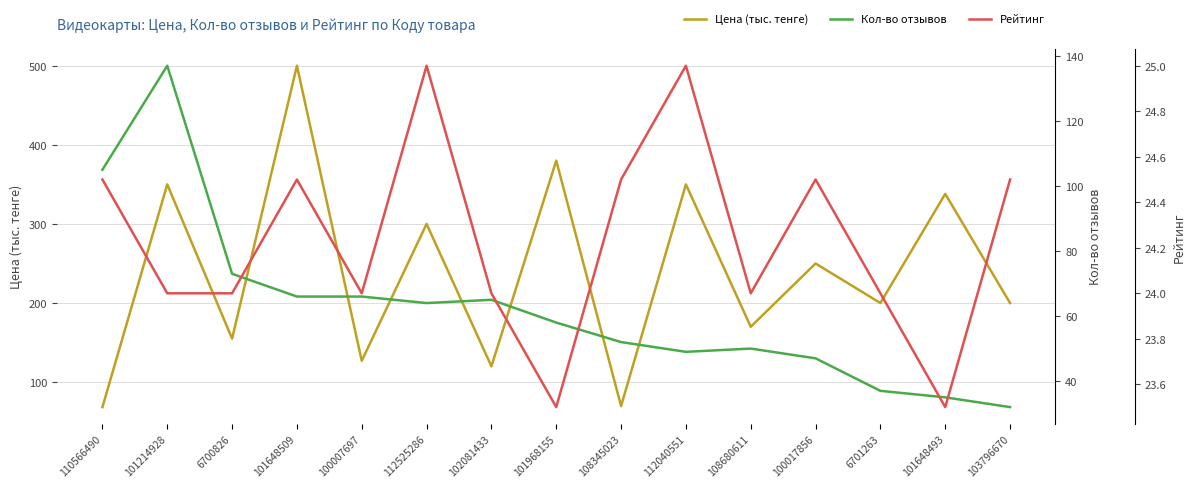

Reading right to left, transcribe all the data shown in this chart.

Цена (тыс. тенге): 103796670=200.0	101648493=338.0	6701263=200.0	100017856=250.0	108680611=170.0	112040551=350.0	108345023=69.8	101968155=380.0	102081433=120.0	112525286=300.0	100007697=127.0	101648509=500.0	6700826=155.0	101214928=350.0	110566490=68.5
Кол-во отзывов: 103796670=32.0	101648493=35.0	6701263=37.0	100017856=47.0	108680611=50.0	112040551=49.0	108345023=52.0	101968155=58.0	102081433=65.0	112525286=64.0	100007697=66.0	101648509=66.0	6700826=73.0	101214928=137.0	110566490=105.0
Рейтинг: 103796670=24.5	101648493=23.5	6701263=24.0	100017856=24.5	108680611=24.0	112040551=25.0	108345023=24.5	101968155=23.5	102081433=24.0	112525286=25.0	100007697=24.0	101648509=24.5	6700826=24.0	101214928=24.0	110566490=24.5